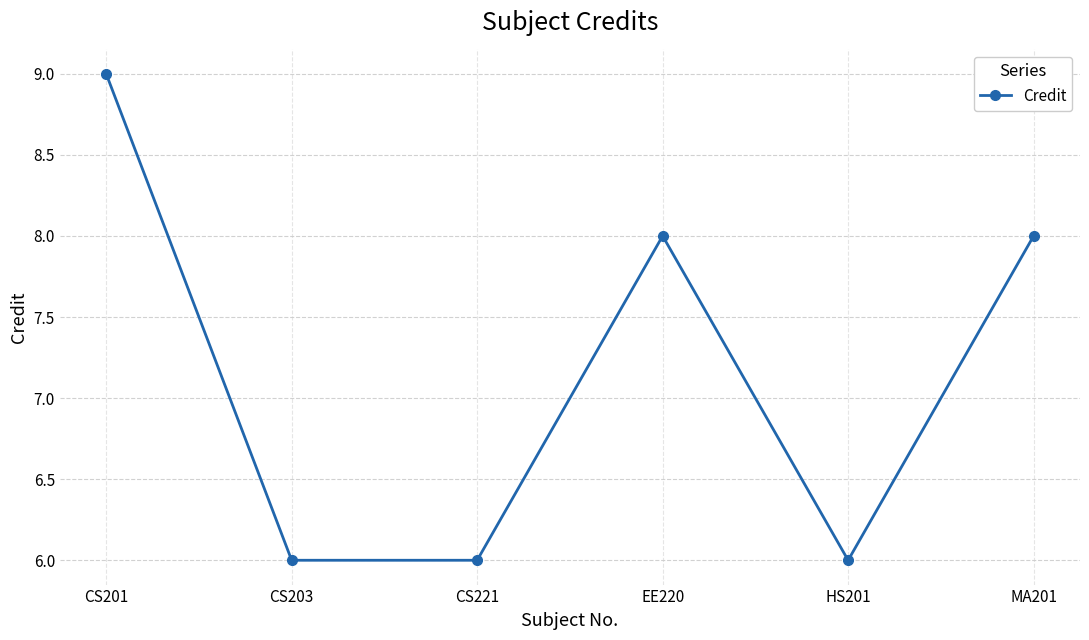

Which label corresponds to the largest value in the chart?

CS201